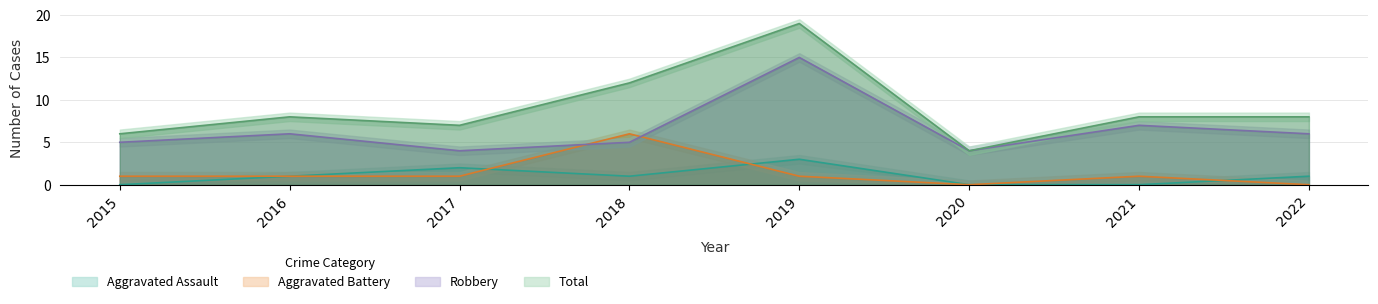

Reading left to right, transcribe all the data shown in this chart.

Aggravated Assault: 2015=0	2016=1	2017=2	2018=1	2019=3	2020=0	2021=0	2022=1
Aggravated Battery: 2015=1	2016=1	2017=1	2018=6	2019=1	2020=0	2021=1	2022=0
Robbery: 2015=5	2016=6	2017=4	2018=5	2019=15	2020=4	2021=7	2022=6
Total: 2015=6	2016=8	2017=7	2018=12	2019=19	2020=4	2021=8	2022=8